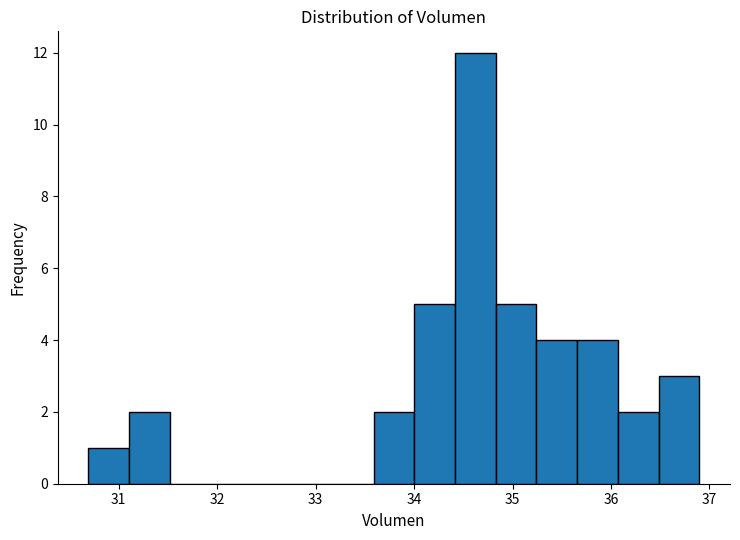

How tall is the bar that spans 34.0 to 34.4 on the x-axis? Neither the bar edges nor the heights are printed on the chart, so give them approximately, as read against the axes.

5